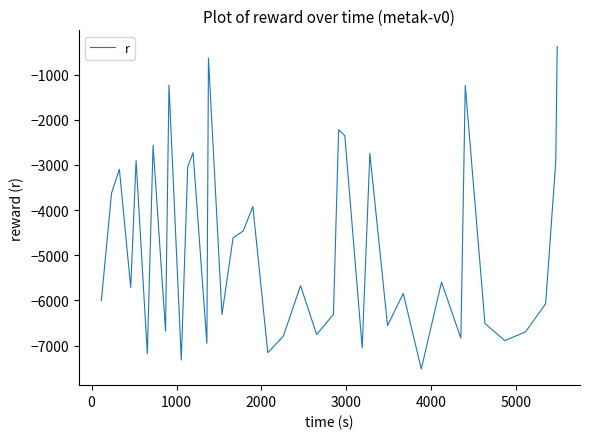

What is the difference between the maximum and minimum values?

7141.9